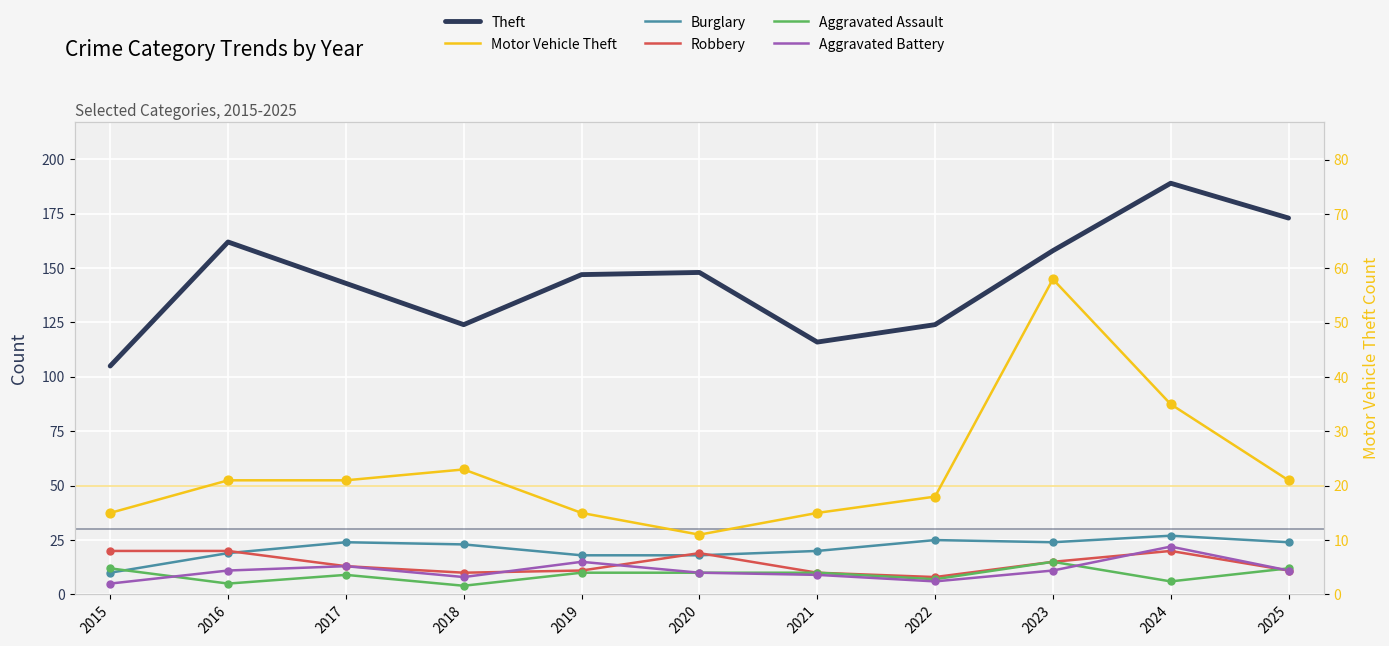

What is the total value across all series at 2024?

299